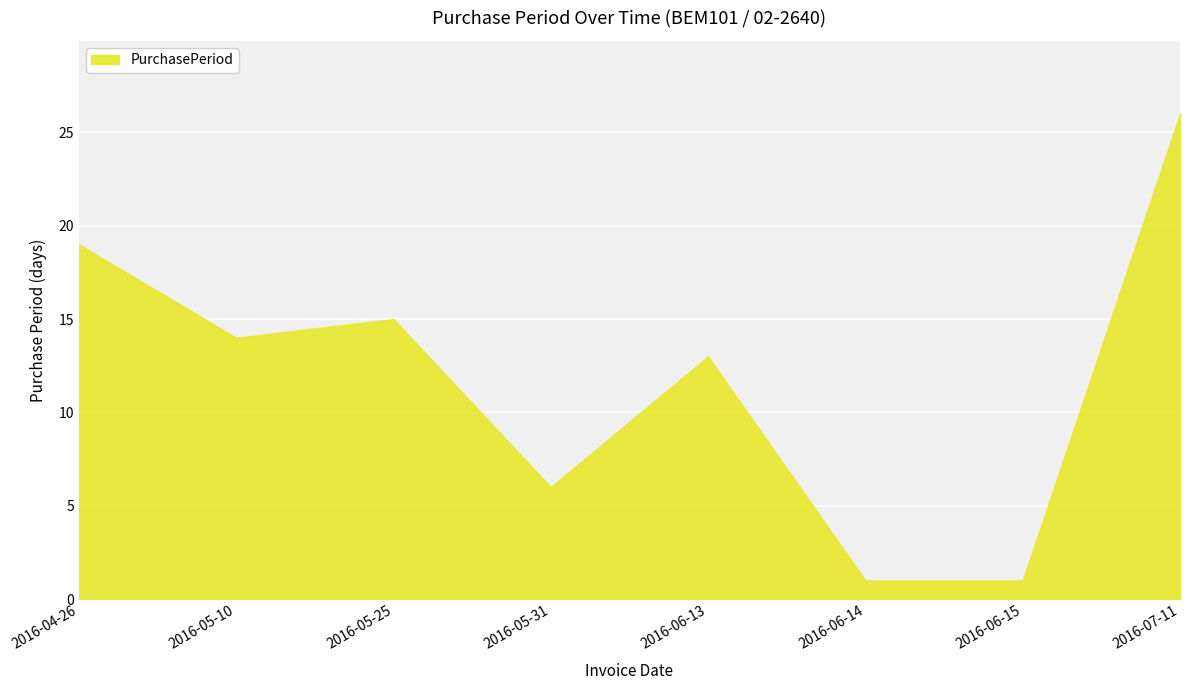

True or false: the data has more than 2 interior local peaks.

False